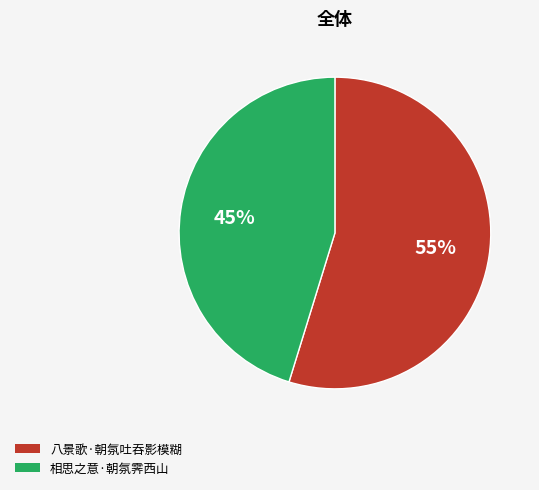

To the nearest percent, what portion does 八景歌·朝氛吐吞影模糊 represent?

55%